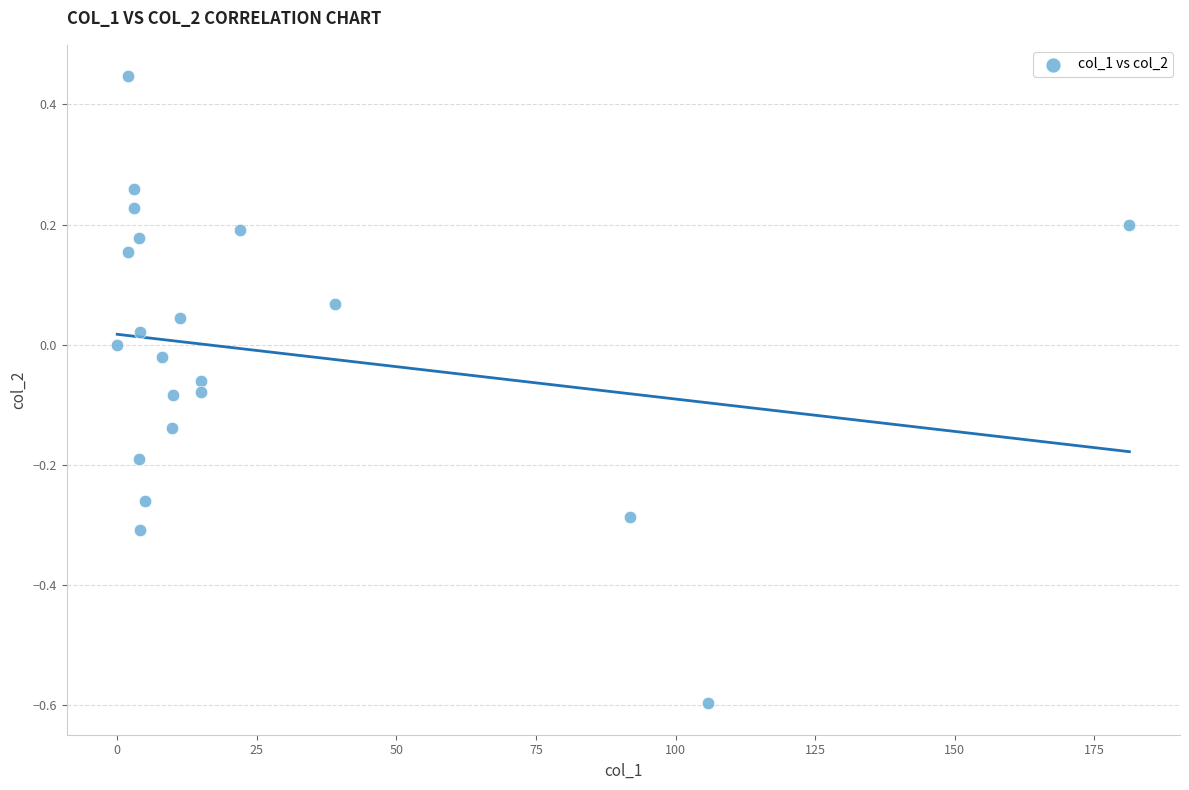

What is the range of X values (max minus min)?

181.3